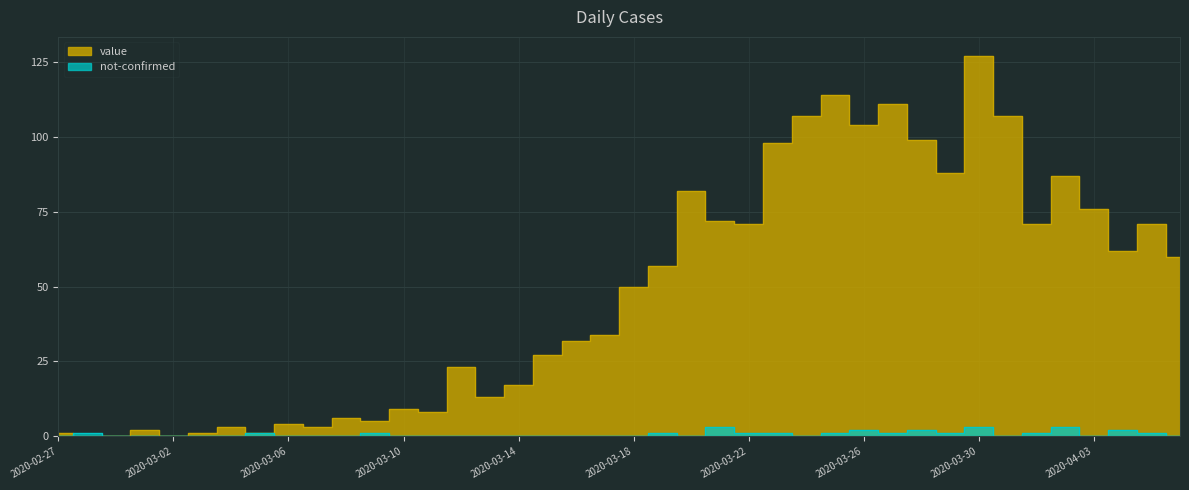

The value of value at 2020-03-21 is 72. True or false?

True